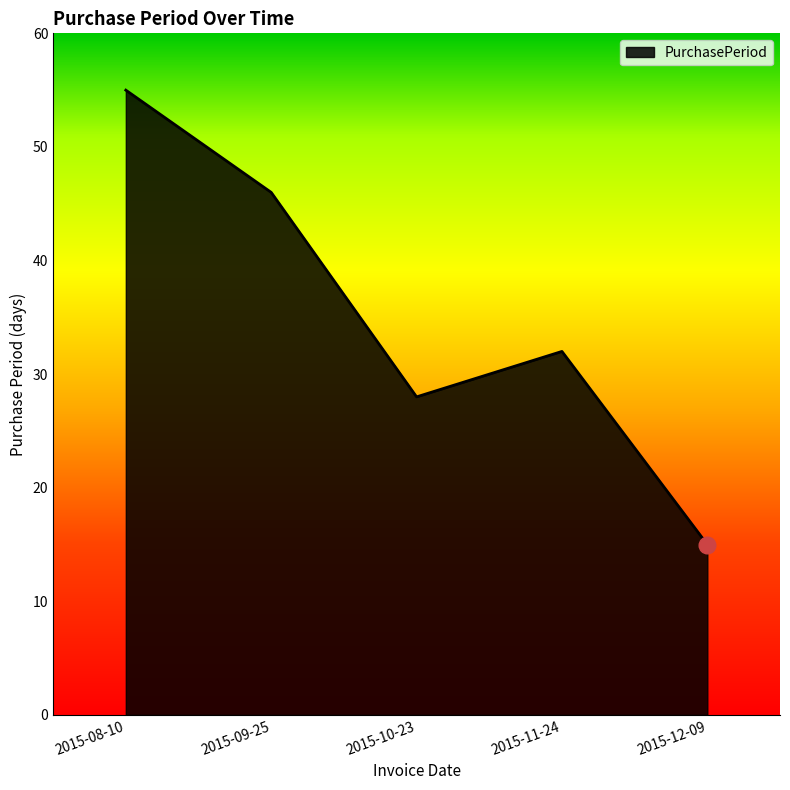

How many lines are shown in the chart?

1